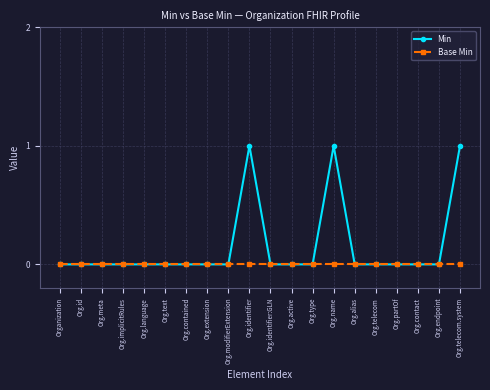

List the series in order of their peak value, highest first.

Min, Base Min